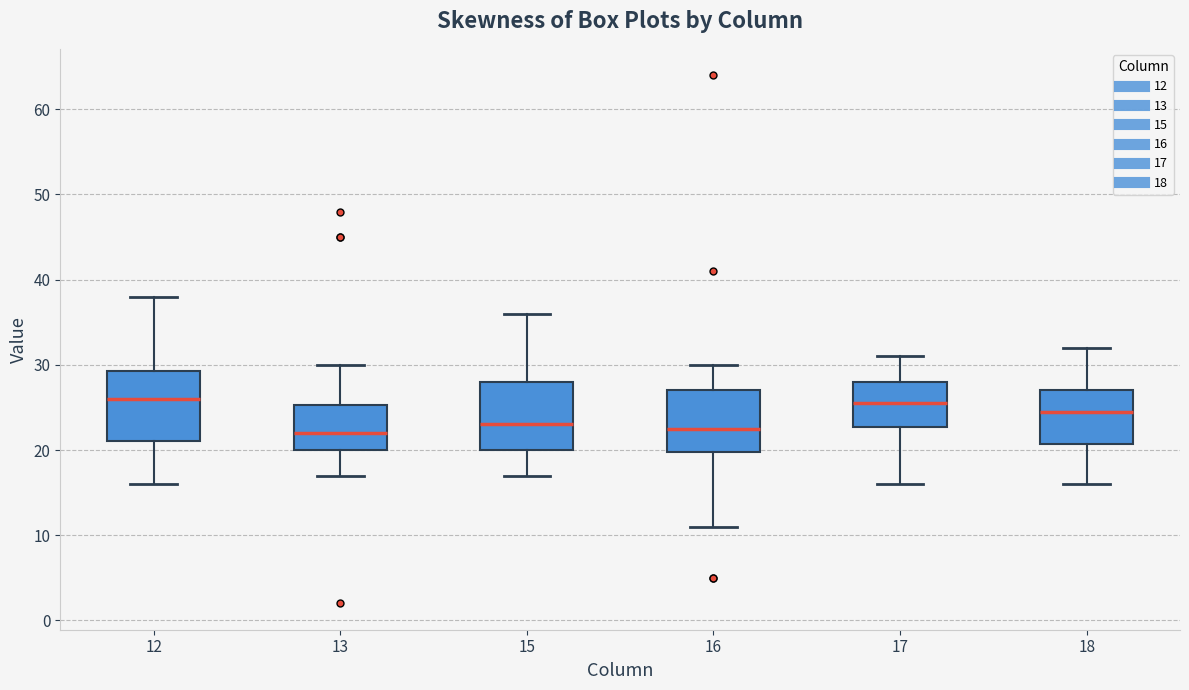

Reading left to right, read every box against the y-axis: the position of its median line, the range the box covers, and the ends of its whiskers. The values are not printed on the chart, so give them approximately, as read against the axis.

12: median 26, box 21 to 29, whiskers 16 to 38
13: median 22, box 20 to 25, whiskers 17 to 30
15: median 23, box 20 to 28, whiskers 17 to 36
16: median 23, box 20 to 27, whiskers 11 to 30
17: median 26, box 23 to 28, whiskers 16 to 31
18: median 25, box 21 to 27, whiskers 16 to 32